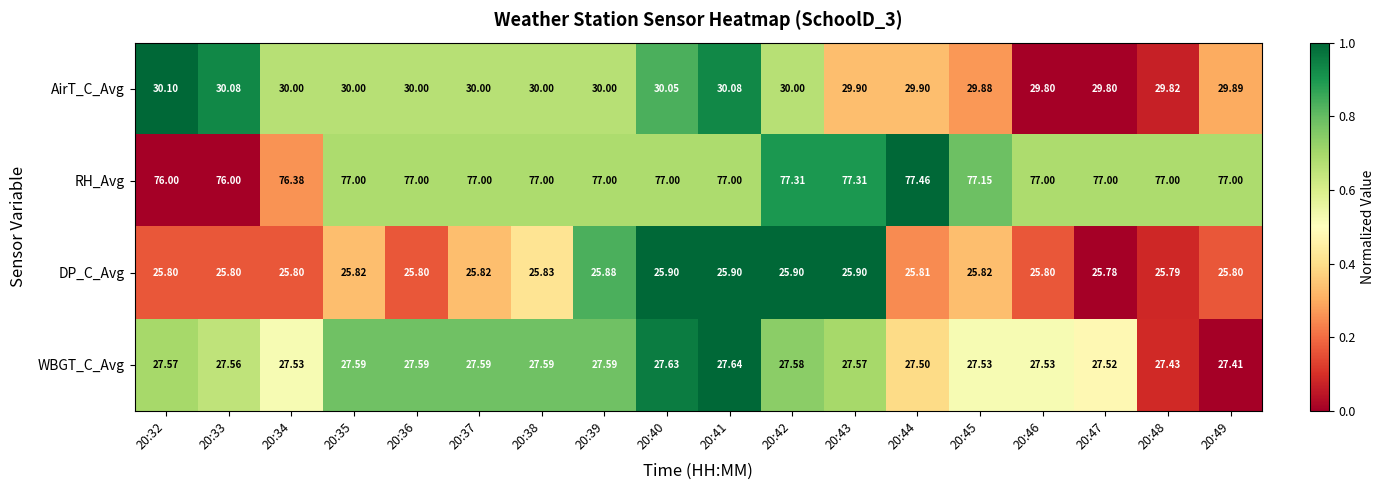

Is the value of RH_Avg at 20:45 greater than the value of DP_C_Avg at 20:38?

Yes